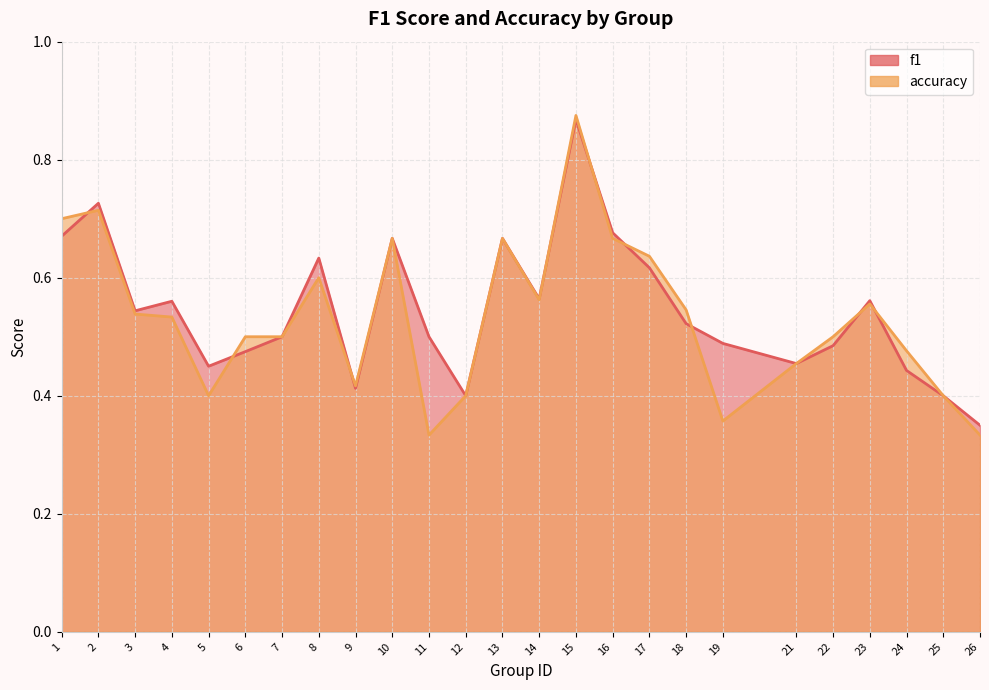

Reading left to right, extract all data points from this chart.

f1: 1=0.7	2=0.7	3=0.5	4=0.6	5=0.5	6=0.5	7=0.5	8=0.6	9=0.4	10=0.7	11=0.5	12=0.4	13=0.7	14=0.6	15=0.9	16=0.7	17=0.6	18=0.5	19=0.5	21=0.5	22=0.5	23=0.6	24=0.4	25=0.4	26=0.4
accuracy: 1=0.7	2=0.7	3=0.5	4=0.5	5=0.4	6=0.5	7=0.5	8=0.6	9=0.4	10=0.7	11=0.3	12=0.4	13=0.7	14=0.6	15=0.9	16=0.7	17=0.6	18=0.5	19=0.4	21=0.5	22=0.5	23=0.6	24=0.5	25=0.4	26=0.3